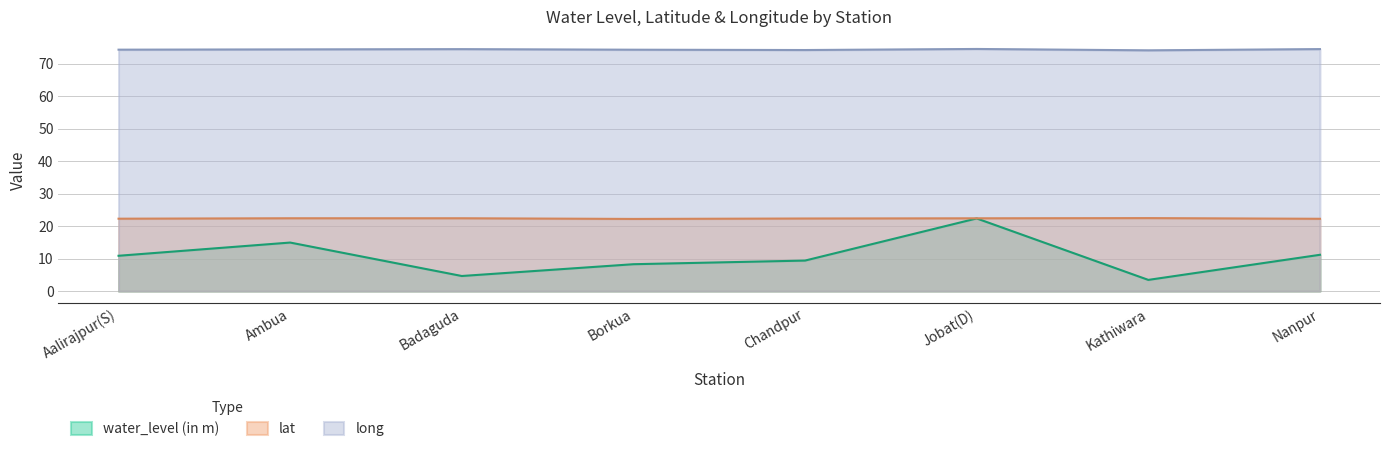

How many data points in water_level (in m) are less than 10?

4